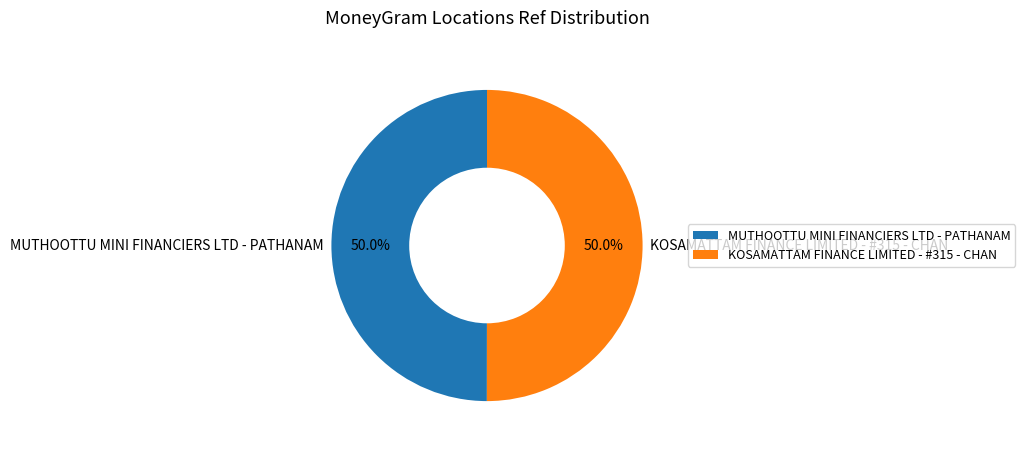

Combined, what portion of the pie is KOSAMATTAM FINANCE LIMITED - #315 - CHAN and MUTHOOTTU MINI FINANCIERS LTD - PATHANAM?

100.0%